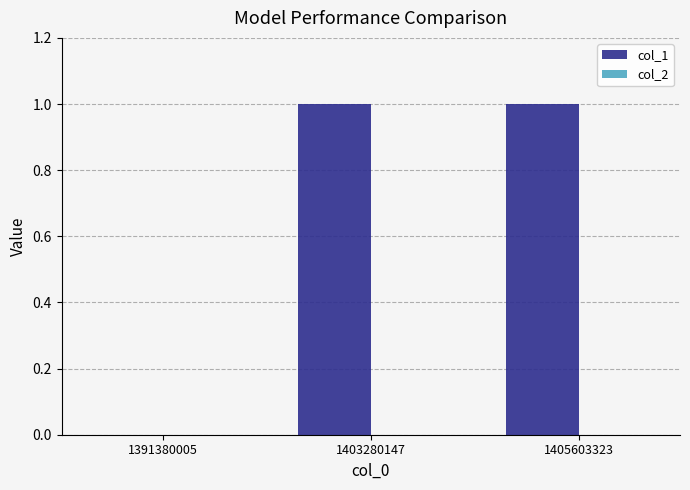

True or false: the data shows 1 at 1403280147.

True